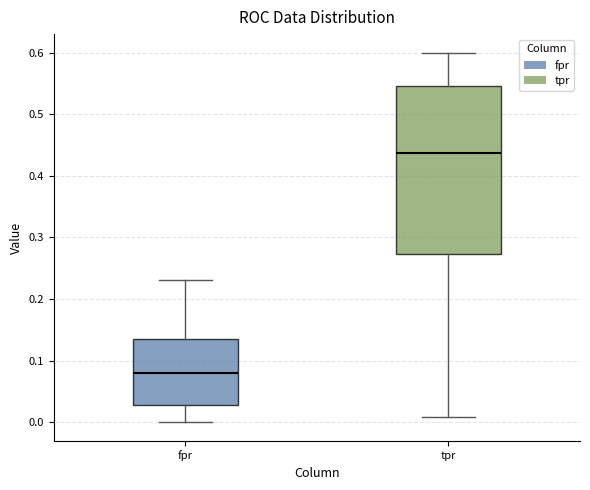

Which box's median line is the lowest?

fpr